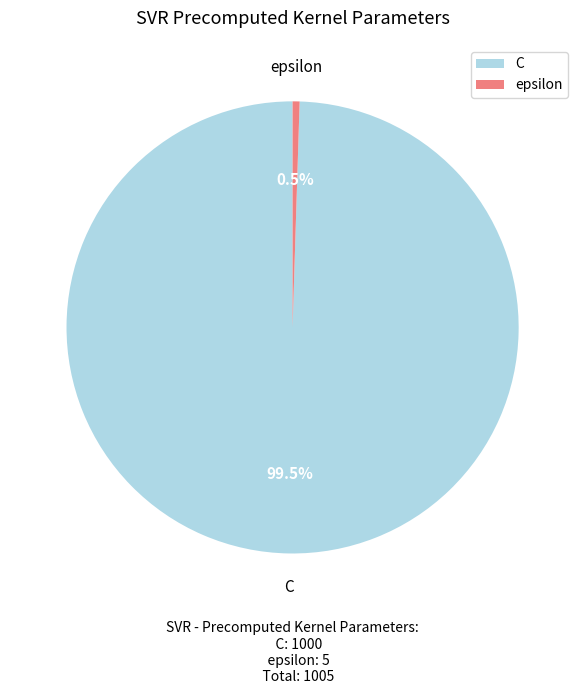

To the nearest percent, what is the difference between the largest and smallest slice percentages?

99%